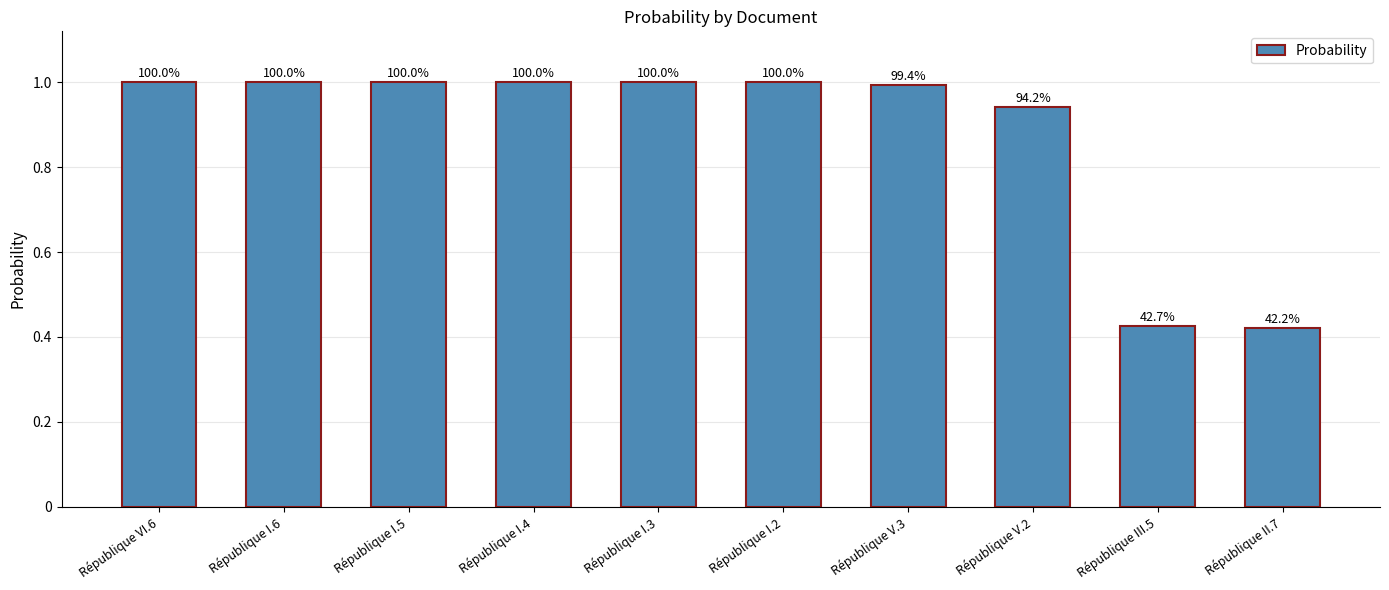

Is it true that the value at République I.4 is 1.0?

True